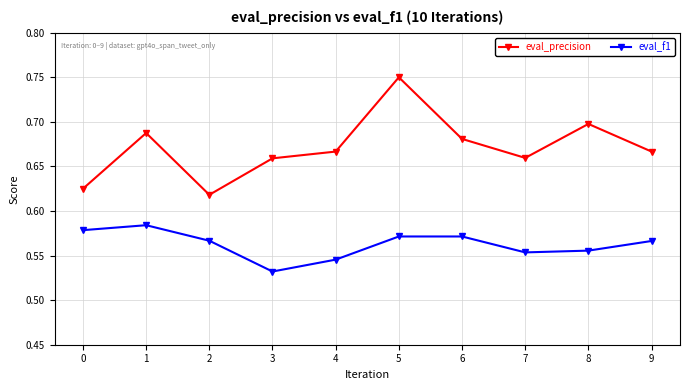

What are all the series names shown in the legend?

eval_precision, eval_f1